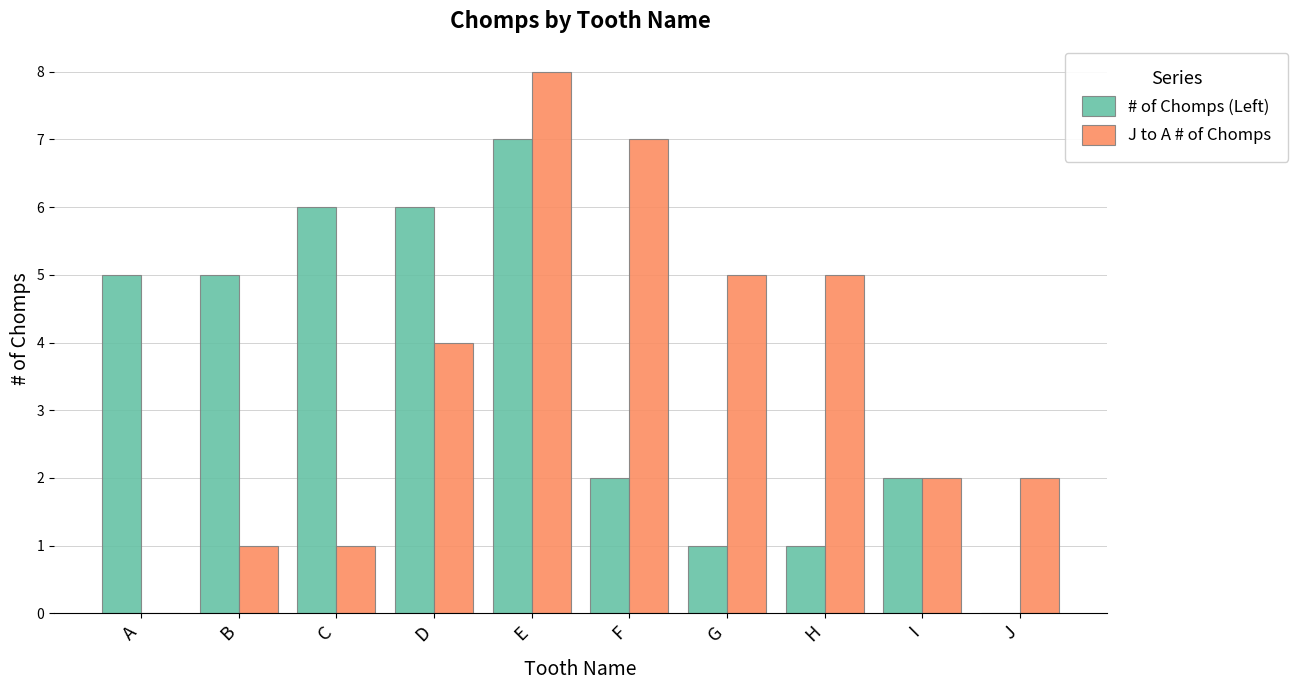

How many positive values does the # of Chomps (Left) series have?

9